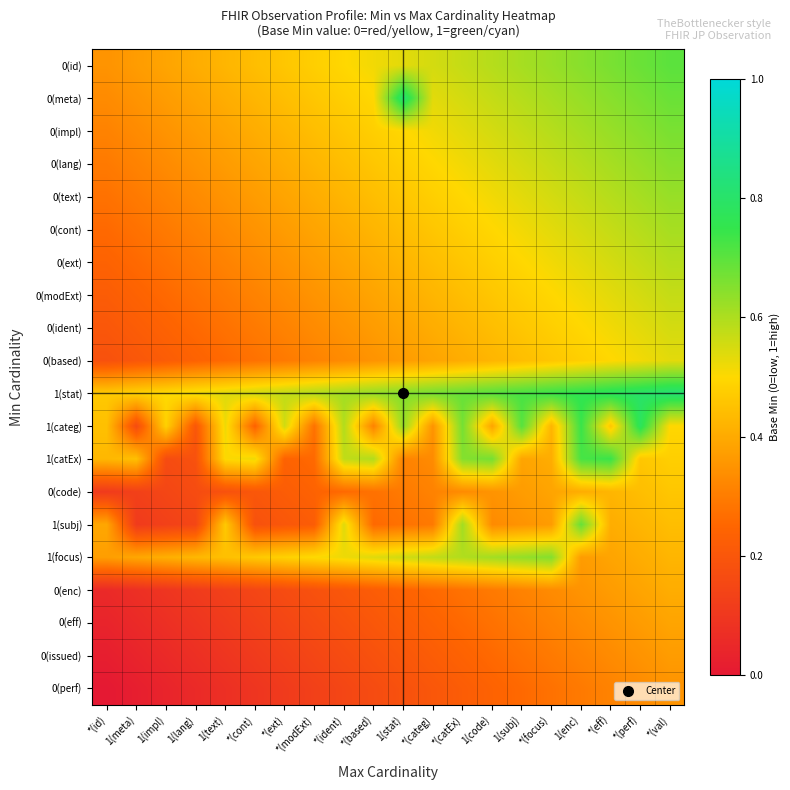

Which series changed the most between 1(text) and *(ext)?

1(catEx)